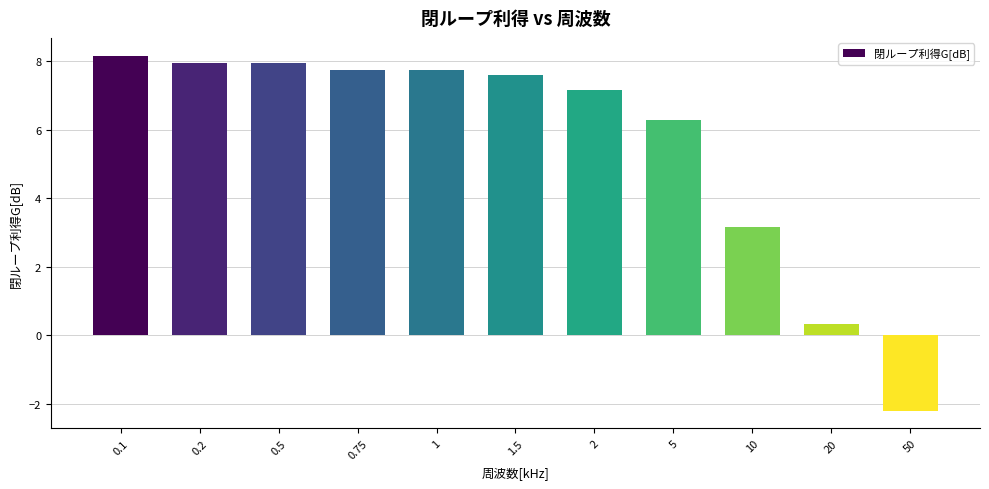

What is the change in value from 0.2 to 1?

-0.2